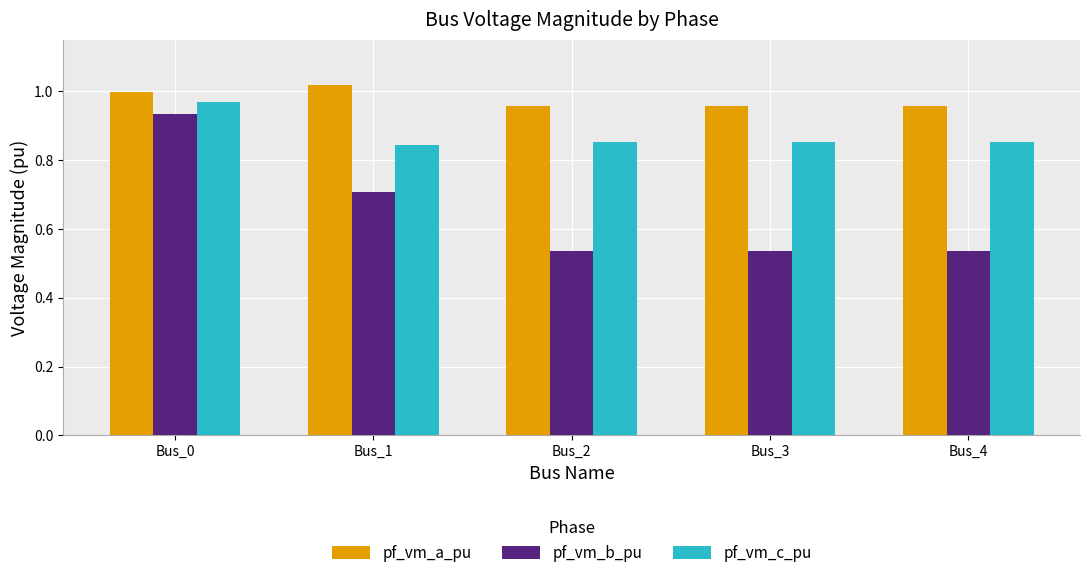

What is the sum of all pf_vm_c_pu values?

4.4